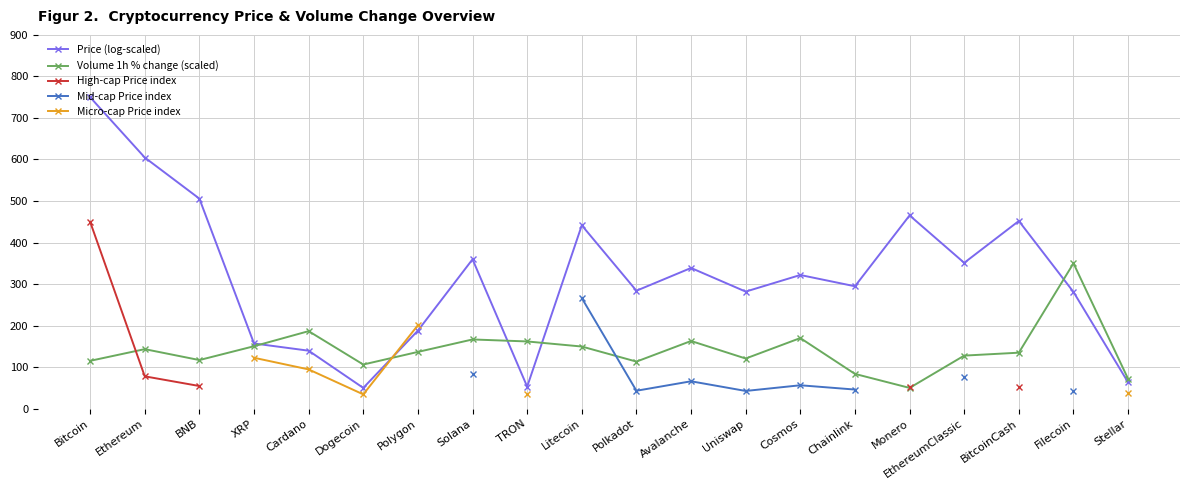

How many series are shown in this chart?

5